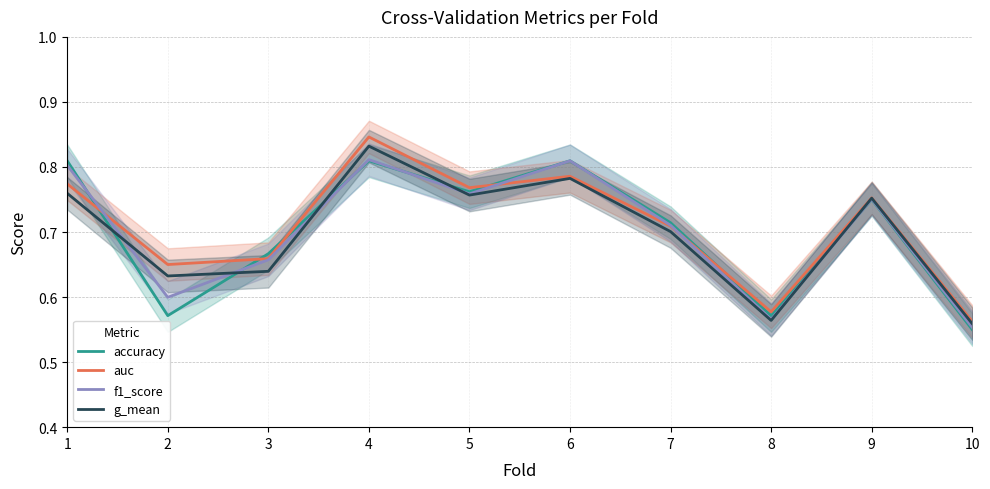

Which series has the widest spread of values?

auc